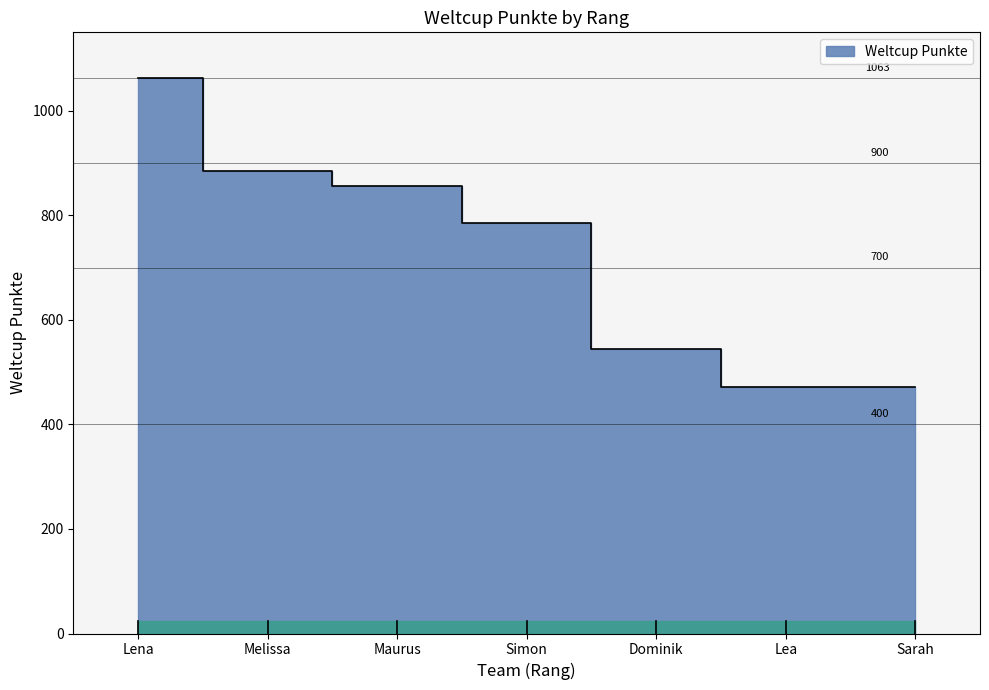

What is the difference between the maximum and second lowest values?

592